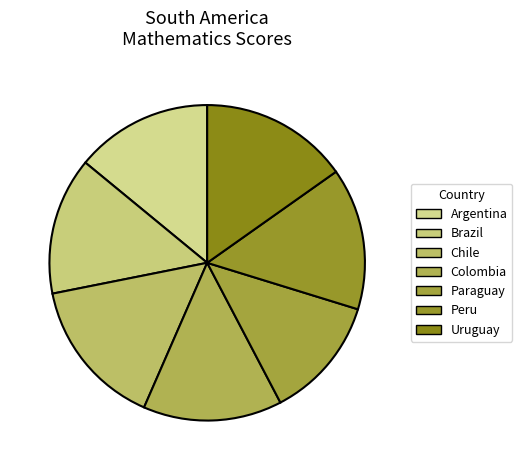

Rank the categories by value from lowest to highest.

Paraguay, Argentina, Brazil, Colombia, Peru, Uruguay, Chile